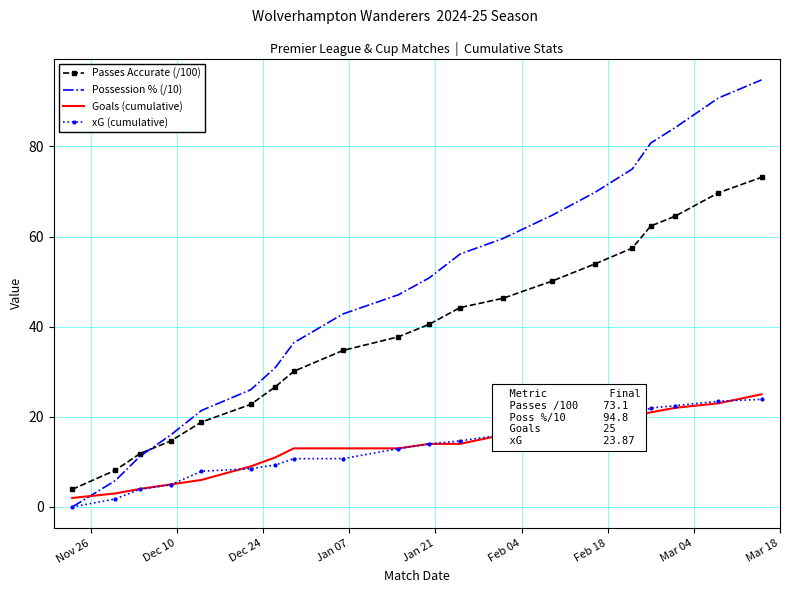

What is the greatest value displayed?

94.8